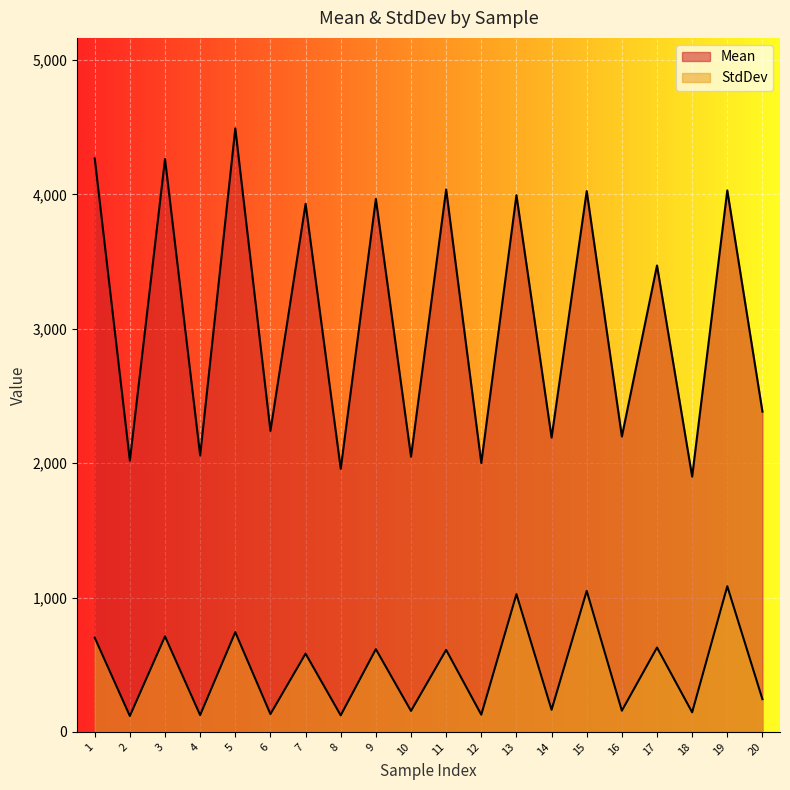

What are all the series names shown in the legend?

Mean, StdDev